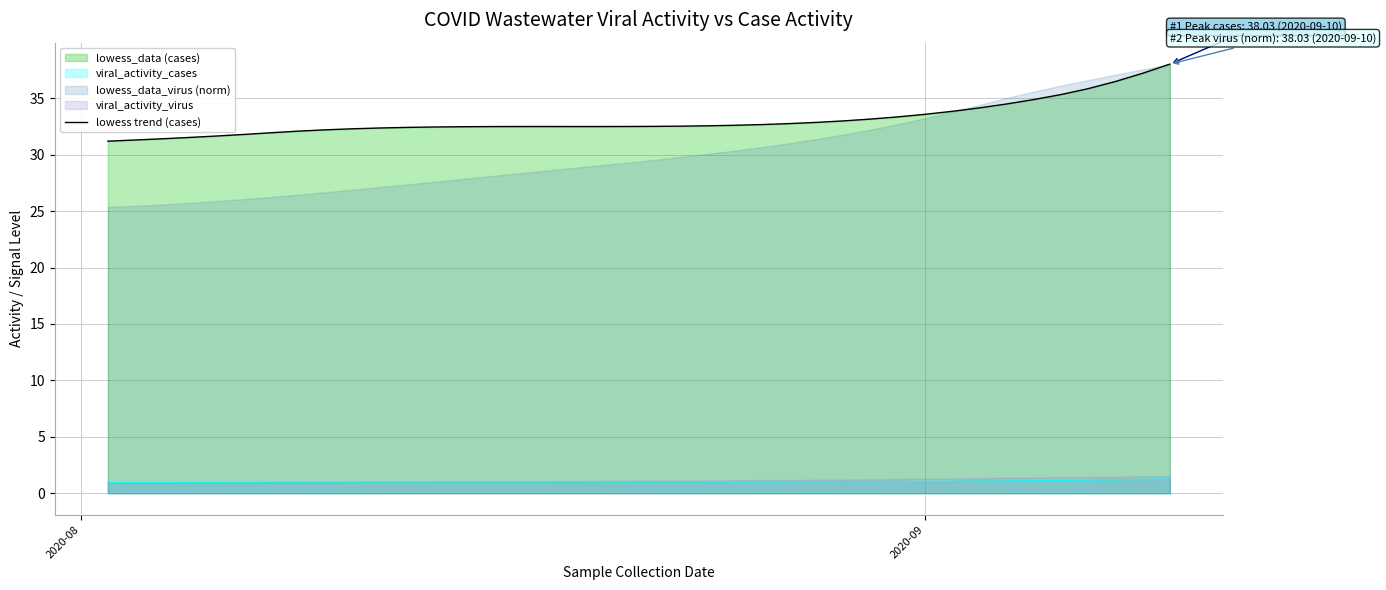

At which category does the chart reach its minimum across all series?

2020-08